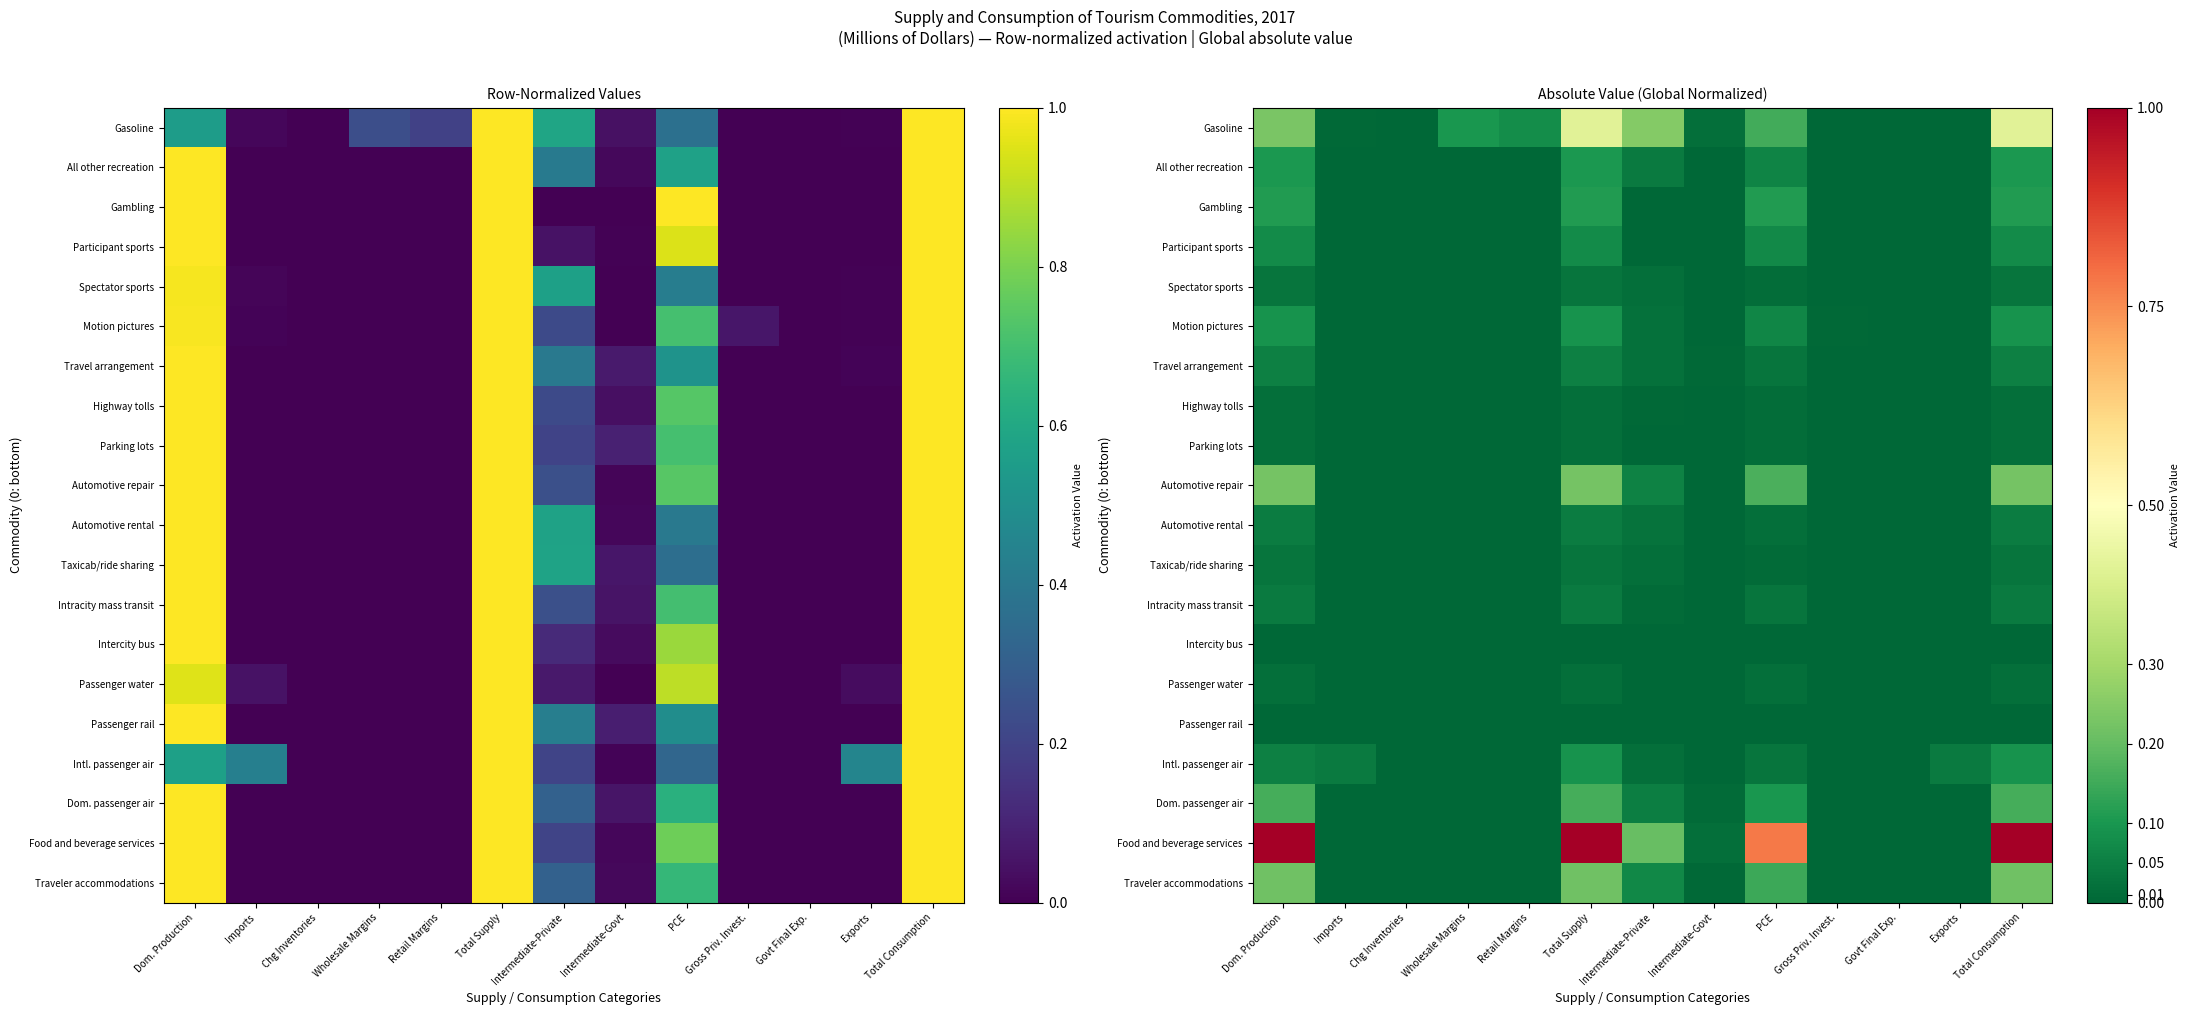

At how many categories does at least one series exceed 0?

12